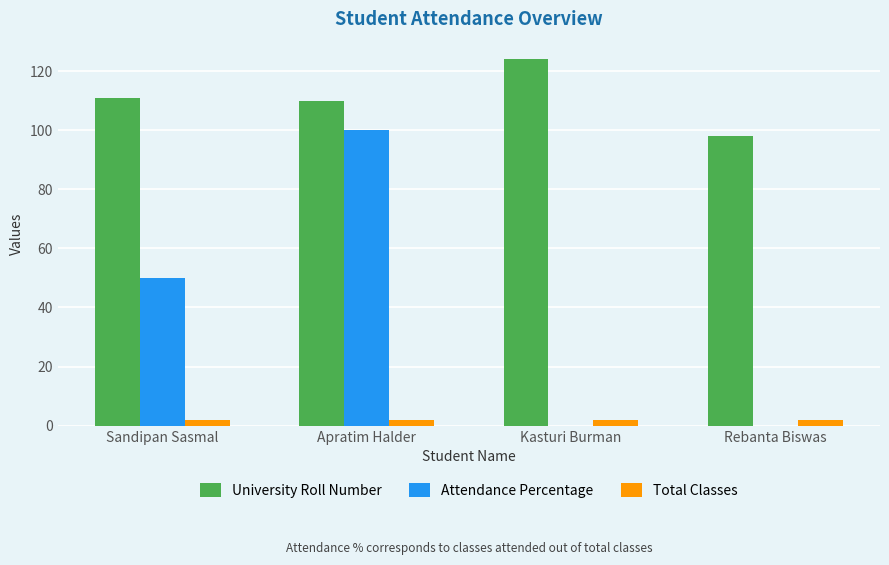

Which series changed the most between Sandipan Sasmal and Rebanta Biswas?

Attendance Percentage